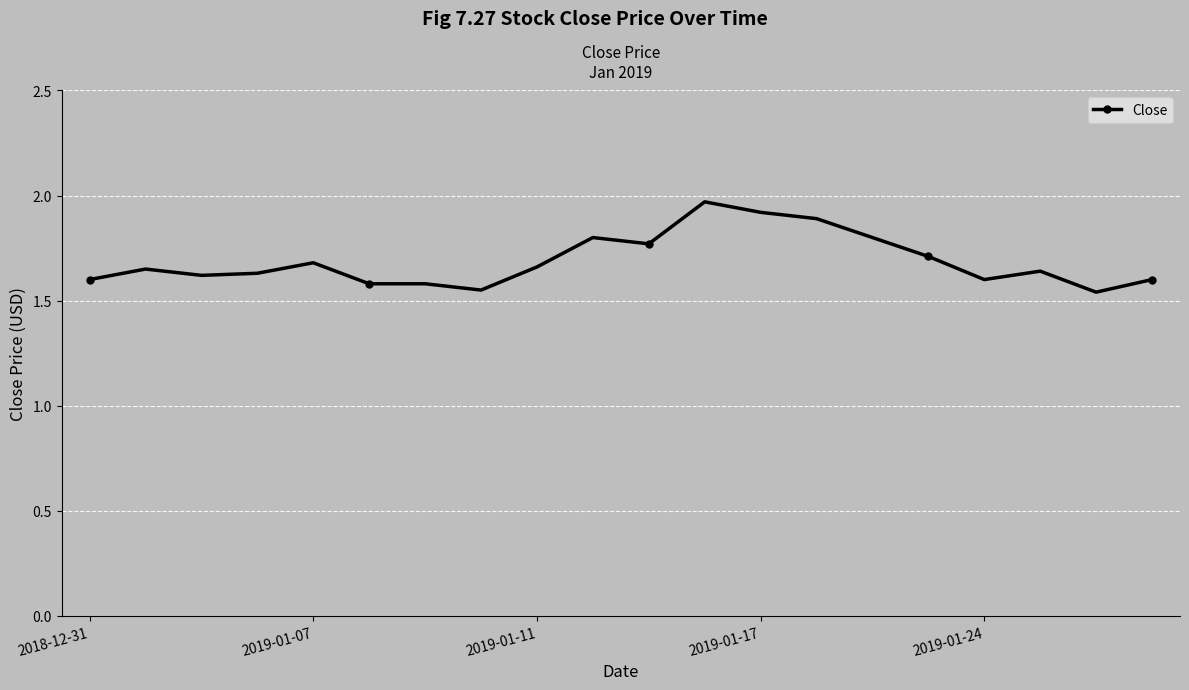

True or false: the data has more than 2 interior local peaks.

True